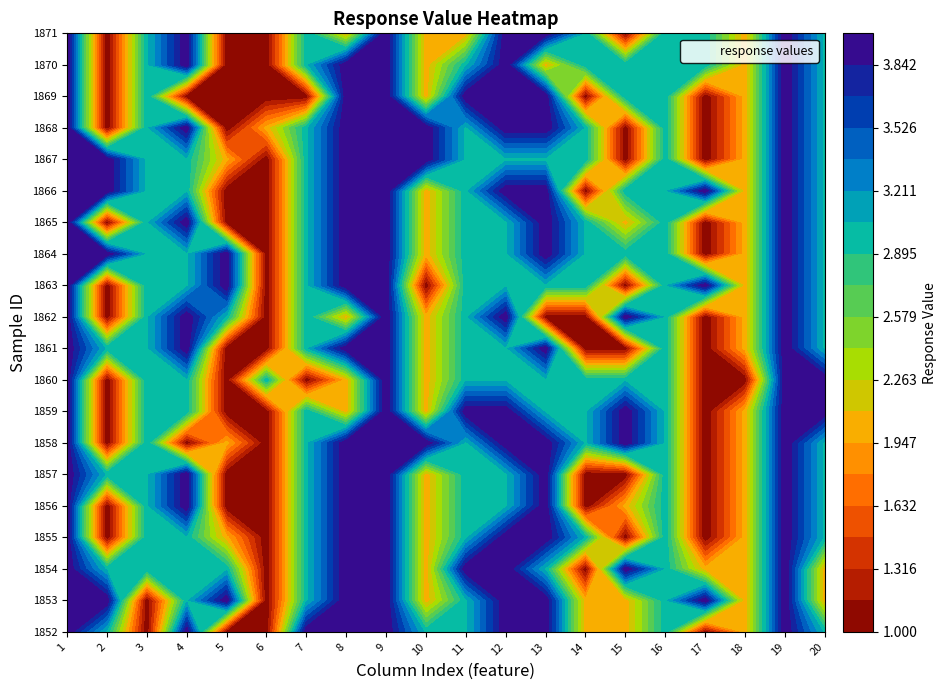

What is the sum of all 1 values?

80